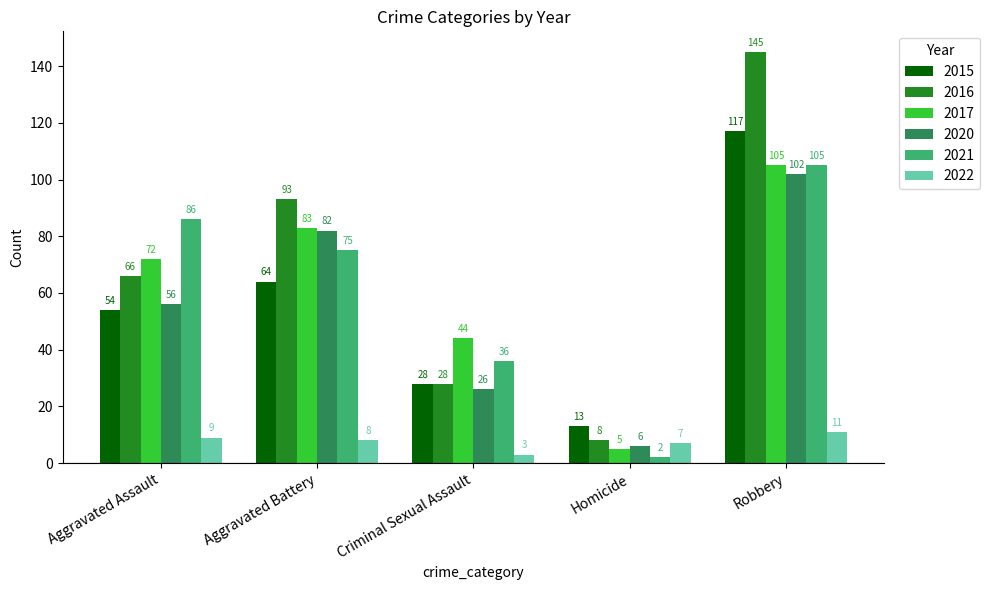

What are all the series names shown in the legend?

2015, 2016, 2017, 2020, 2021, 2022